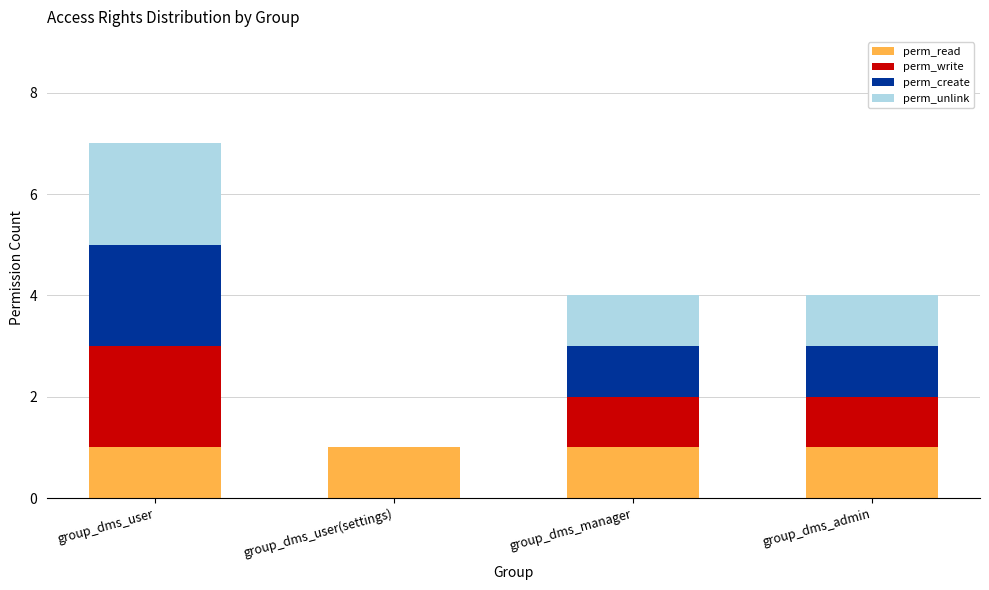

True or false: perm_read has a value of 1 at group_dms_manager.

True